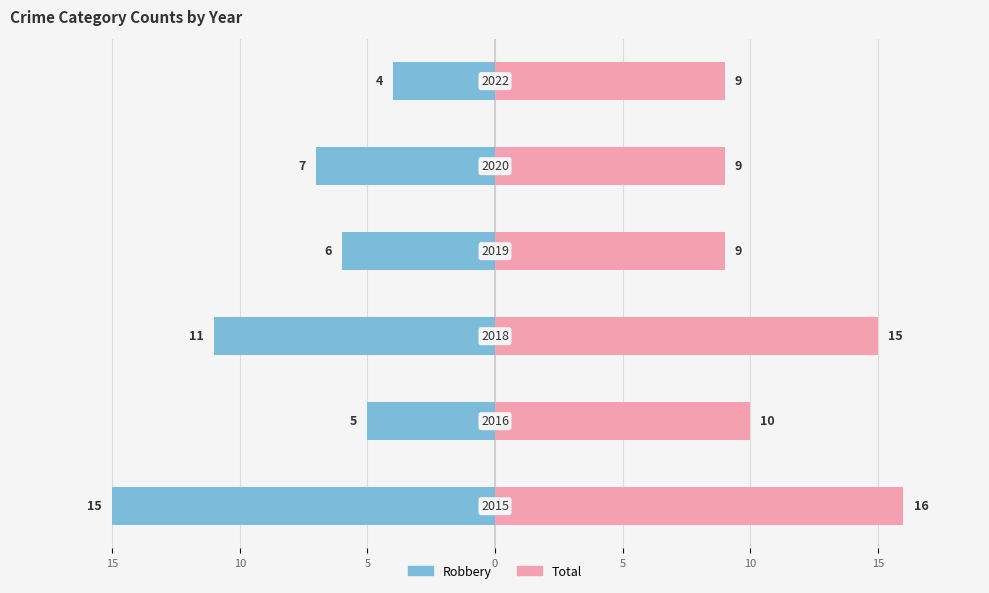

What are all the series names shown in the legend?

Robbery, Total